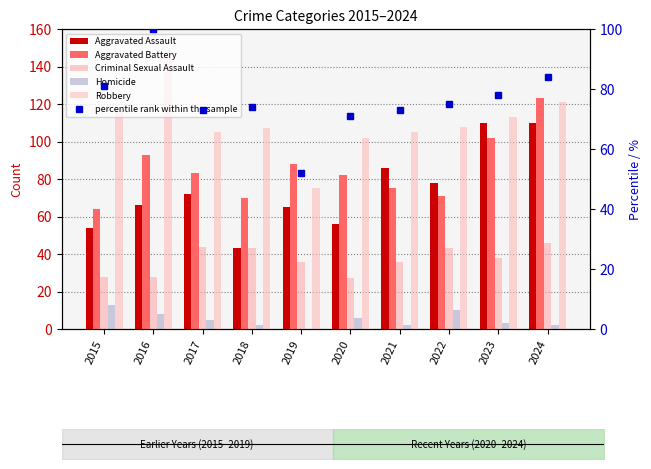

Are the bars grouped side by side (vs. stacked)?

Yes